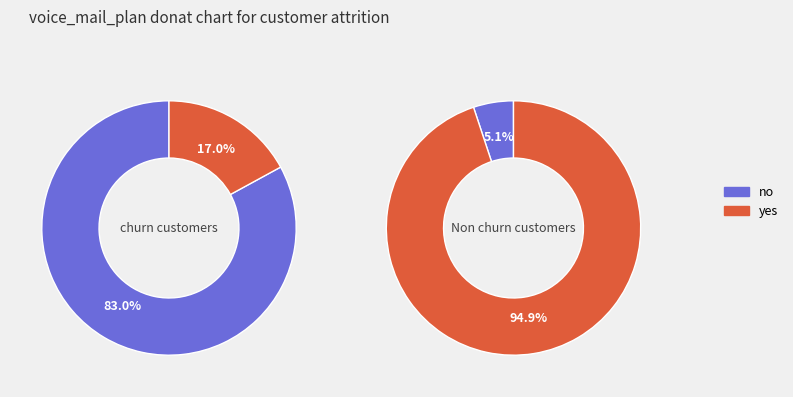

Rank the series at 9 from highest to lowest value.

yes, no